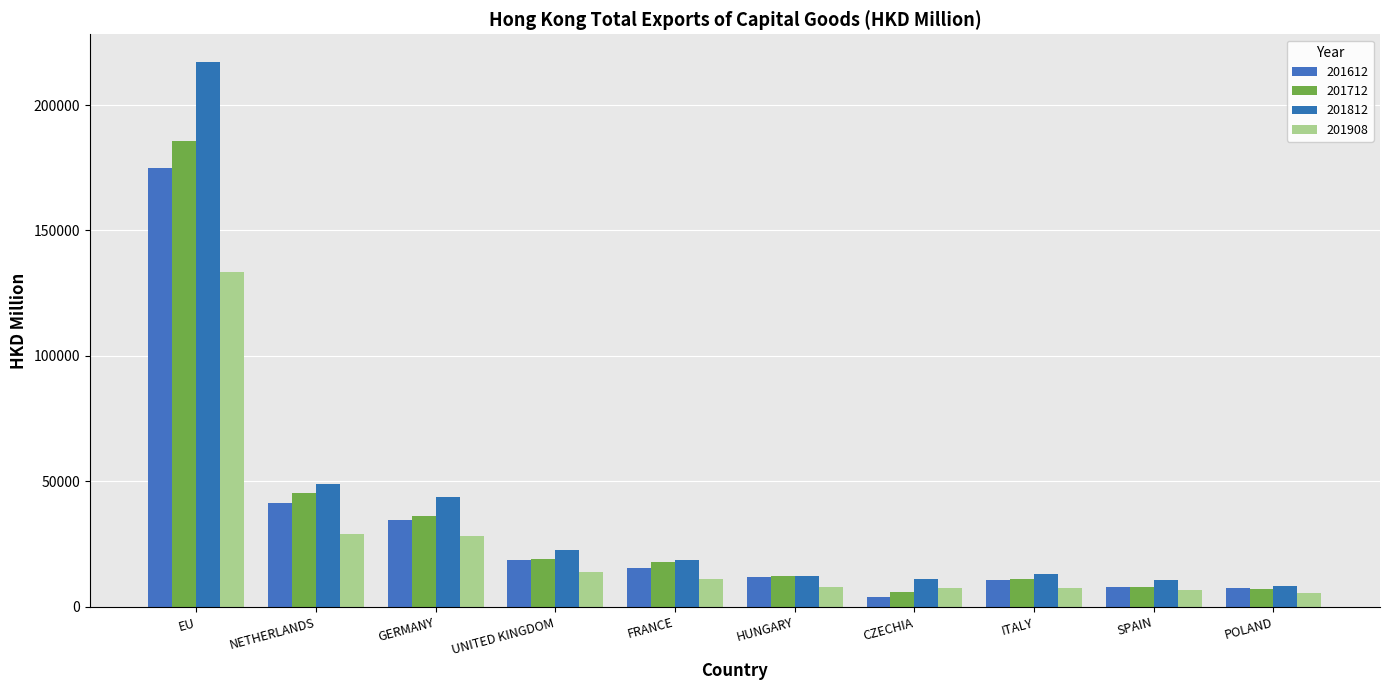

Reading left to right, list all the values displayed in this chart.

201612: EU=174748.8	NETHERLANDS=41201.2	GERMANY=34718.5	UNITED KINGDOM=18538.1	FRANCE=15301.2	HUNGARY=11822.2	CZECHIA=3973.9	ITALY=10598.5	SPAIN=7814.5	POLAND=7665.5
201712: EU=185699.9	NETHERLANDS=45233.0	GERMANY=36200.7	UNITED KINGDOM=19245.7	FRANCE=18086.8	HUNGARY=12150.8	CZECHIA=5832.3	ITALY=11057.0	SPAIN=8064.4	POLAND=7269.8
201812: EU=217313.3	NETHERLANDS=49121.6	GERMANY=43735.2	UNITED KINGDOM=22597.7	FRANCE=18613.5	HUNGARY=12426.9	CZECHIA=10953.4	ITALY=12911.8	SPAIN=10612.1	POLAND=8323.6
201908: EU=133639.5	NETHERLANDS=28927.4	GERMANY=28419.9	UNITED KINGDOM=13876.3	FRANCE=11072.7	HUNGARY=7802.3	CZECHIA=7589.9	ITALY=7330.2	SPAIN=6692.4	POLAND=5537.6